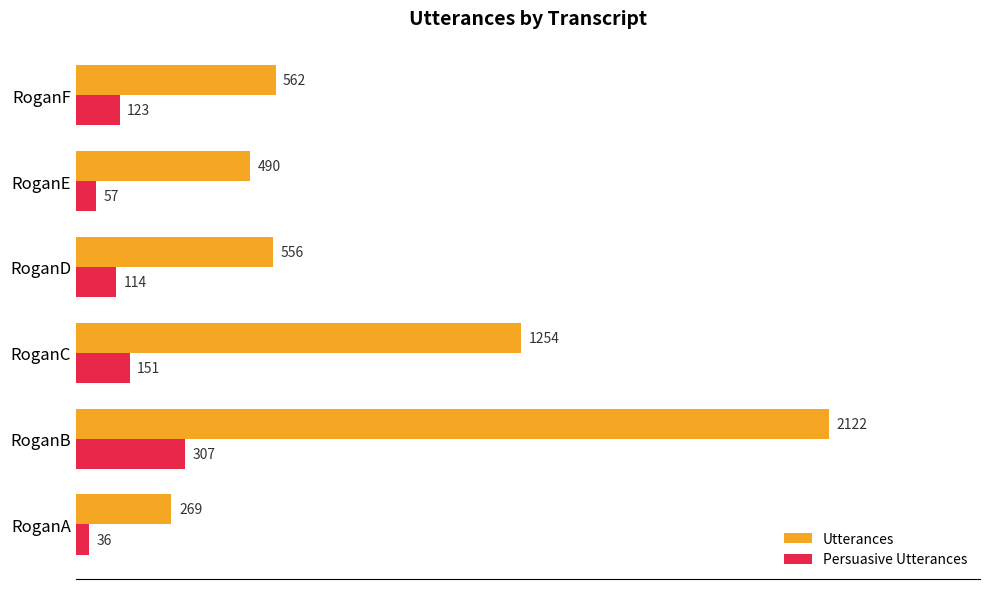

Rank the series by their average value, from lowest to highest.

Persuasive Utterances, Utterances